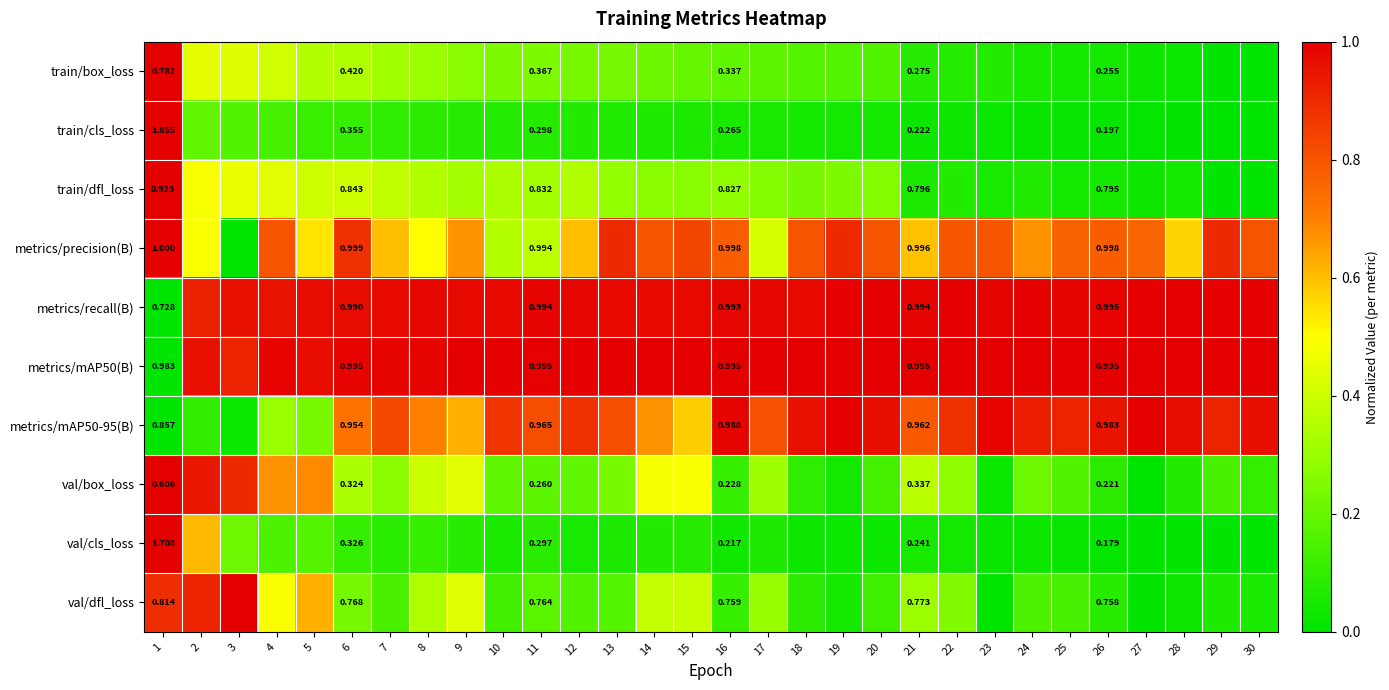

Rank the series at 29 from highest to lowest value.

metrics/mAP50(B), metrics/recall(B), metrics/mAP50-95(B), metrics/precision(B), val/box_loss, val/dfl_loss, train/box_loss, val/cls_loss, train/dfl_loss, train/cls_loss